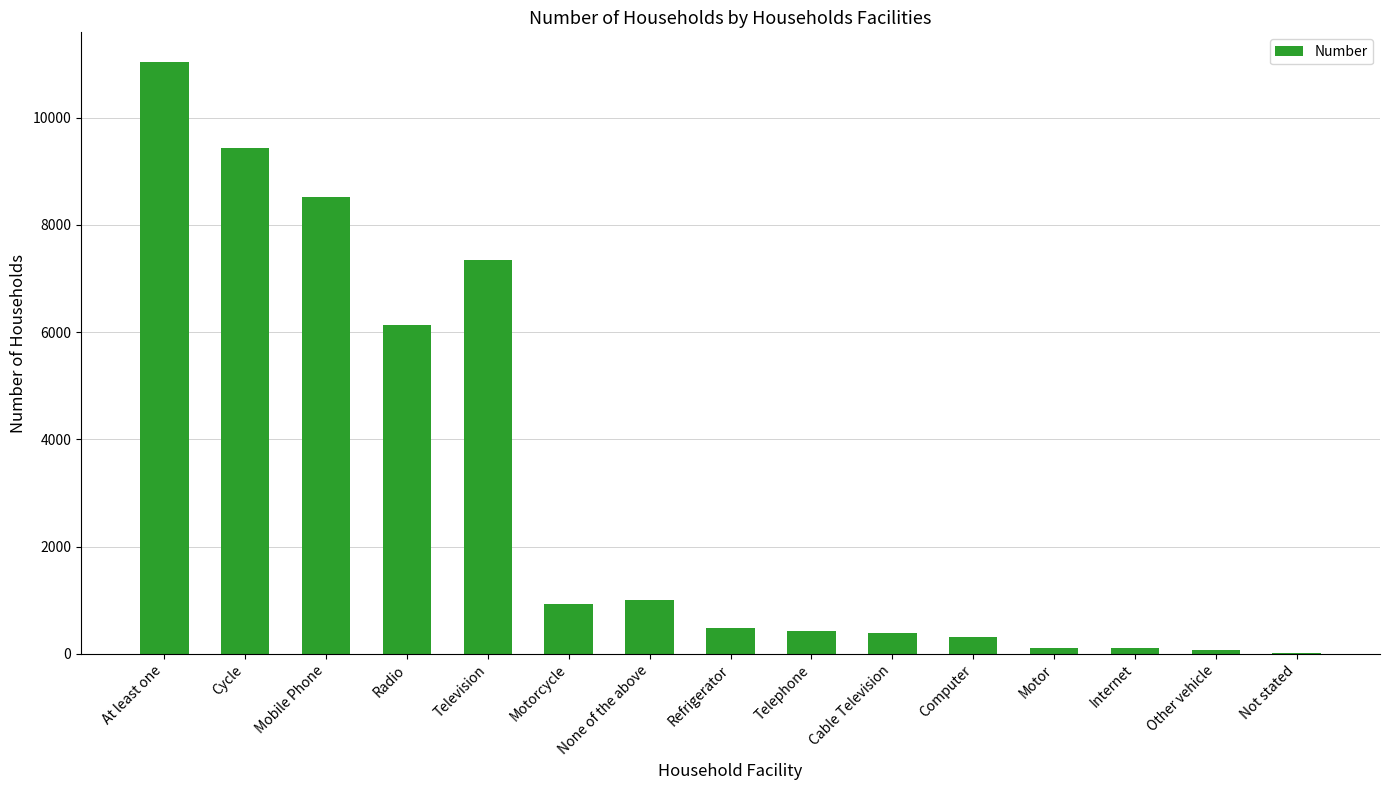

The value at None of the above is 434. True or false?

False